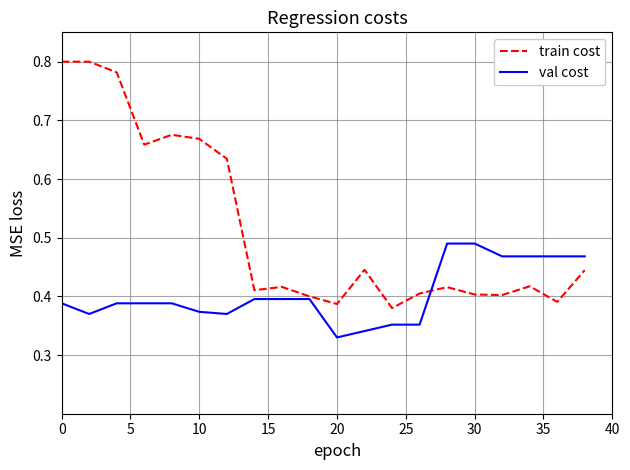

What is the sum of all val cost values?

8.1